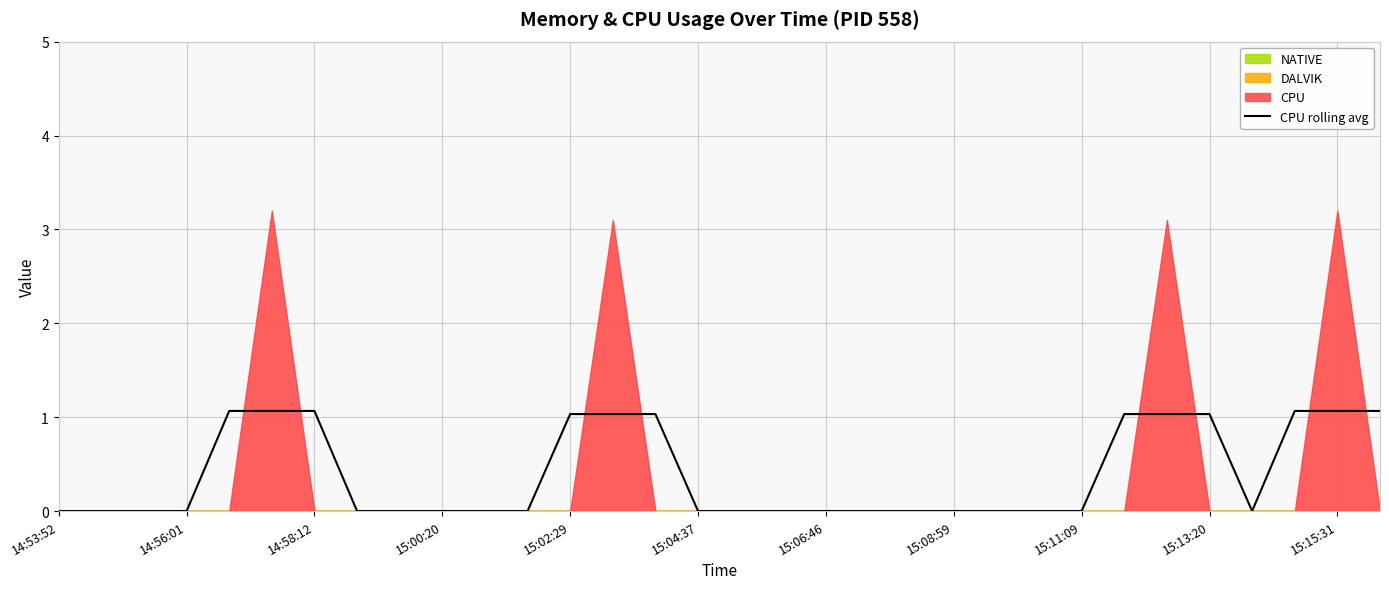

True or false: CPU rolling avg has a value of -0.4 at 15:08:59.

False